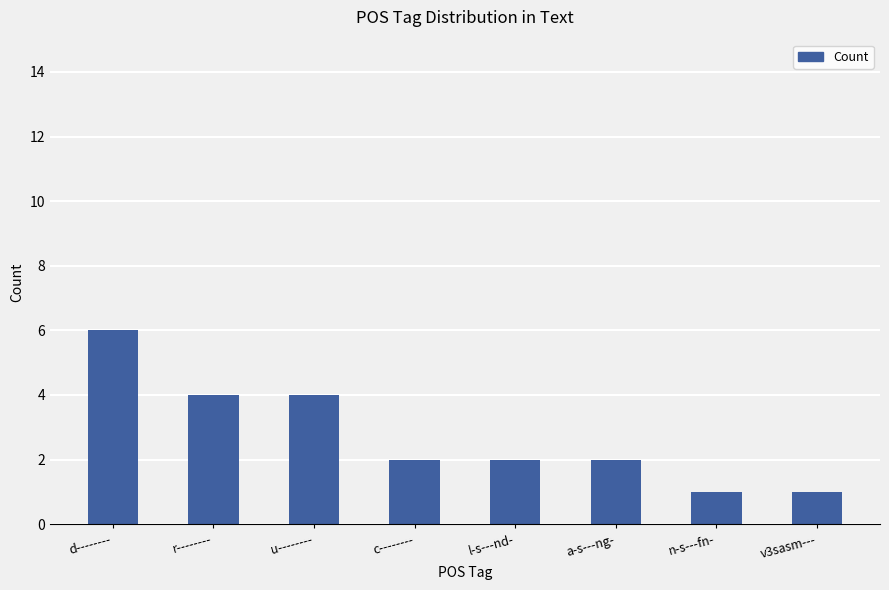

How many bars are there in total?

8